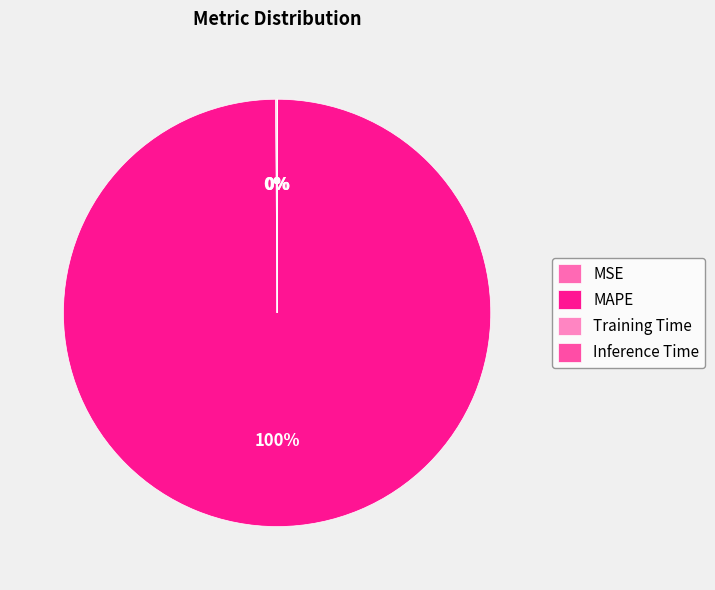

True or false: MAPE accounts for 100% of the total.

True